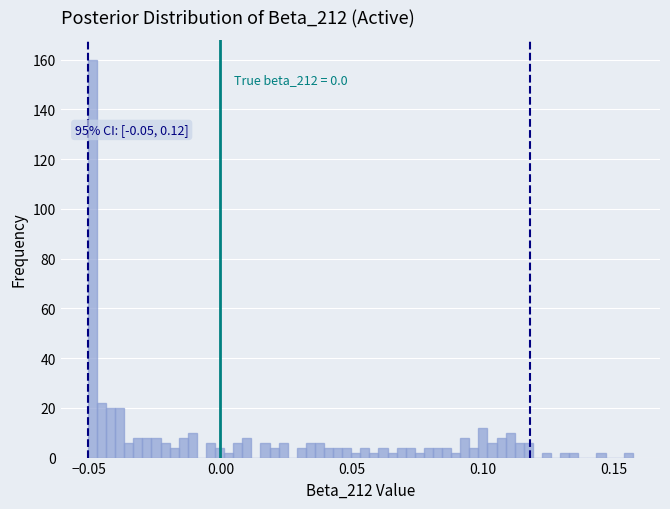

Around what value on the x-axis is the tallest bar? Give the approximate position of its centre, as read against the axis.

-0.050